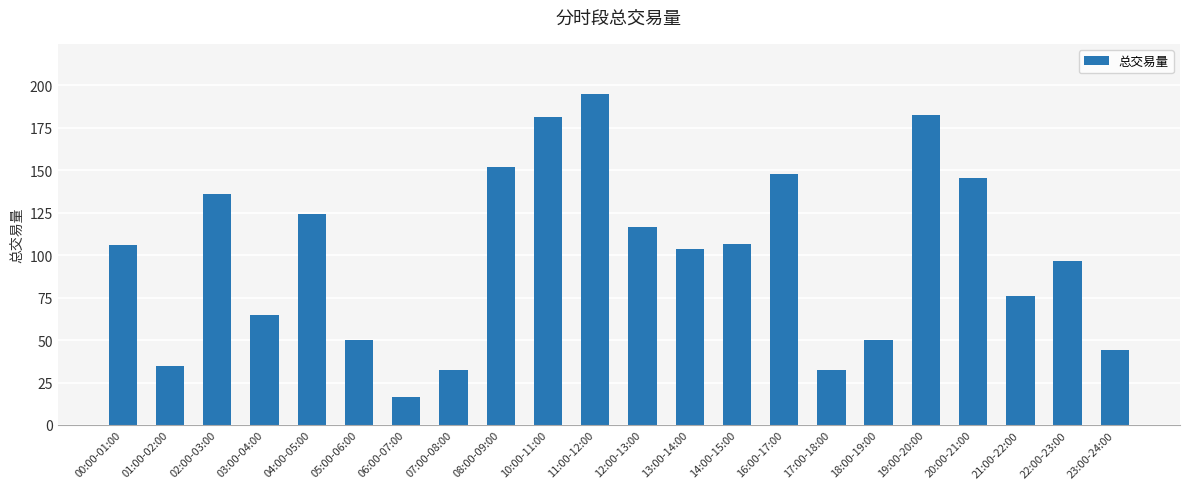

The chart shows a value of 195.0 at 11:00-12:00. True or false?

True